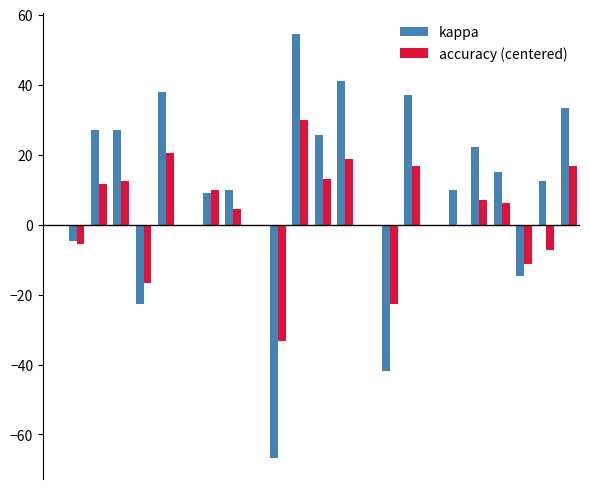

What is the maximum value shown in the chart?

54.5